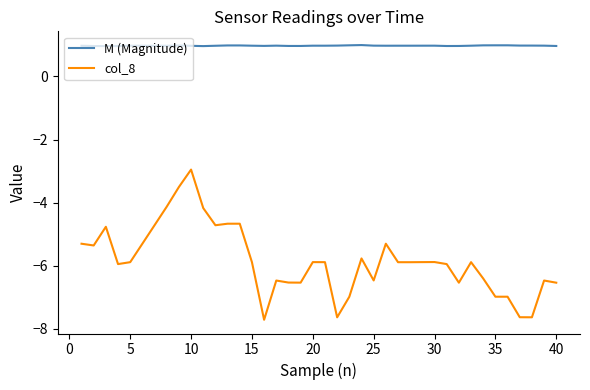

How many lines are shown in the chart?

2